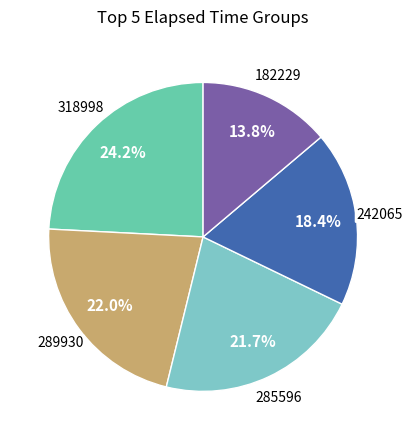

Which has a higher value, 242065 or 289930?

289930